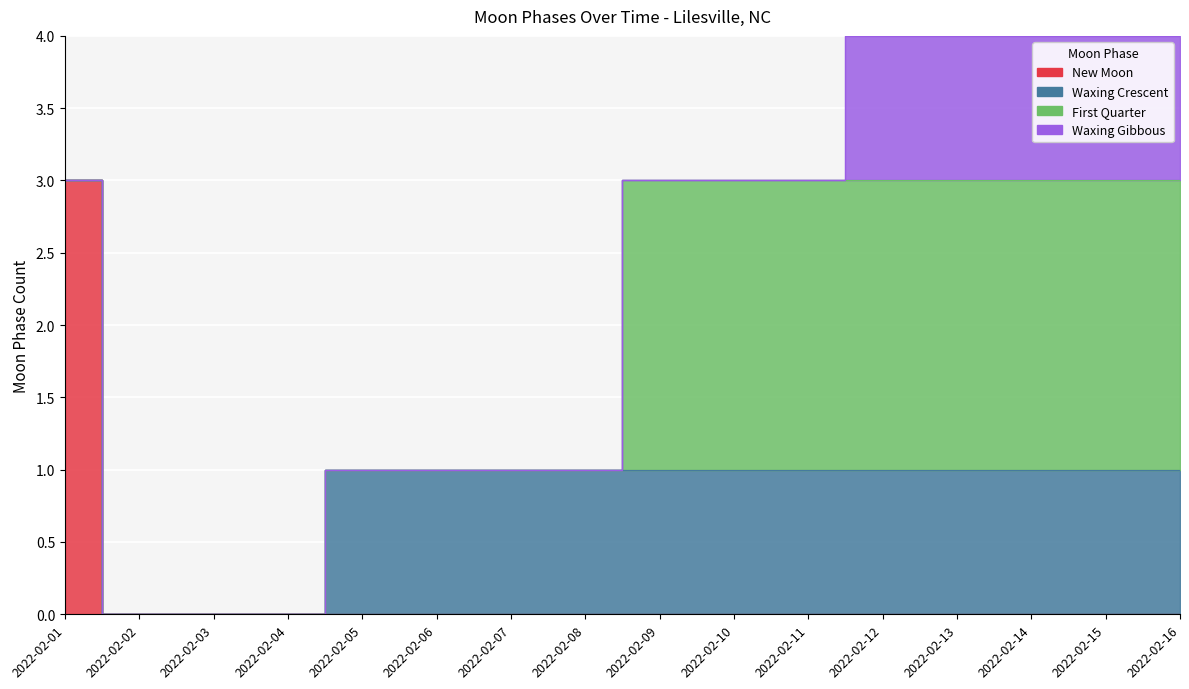

What is the difference between the maximum and second lowest values in the First Quarter series?

2